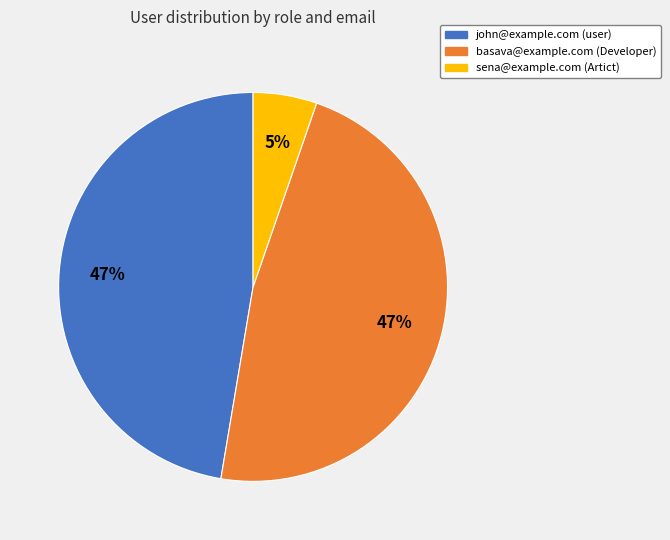

True or false: john@example.com (user) accounts for 47% of the total.

True